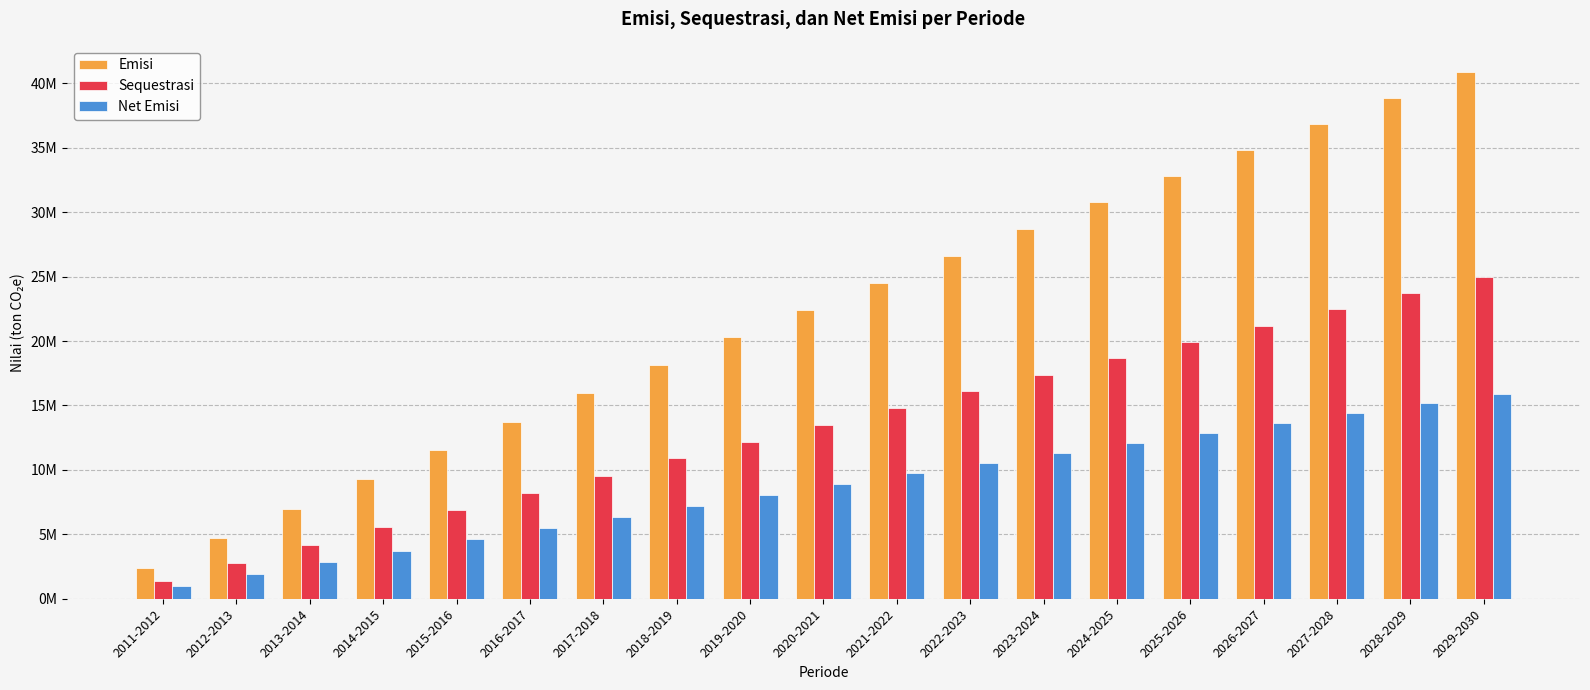

Is the value of Emisi at 2011-2012 greater than the value of Sequestrasi at 2023-2024?

No